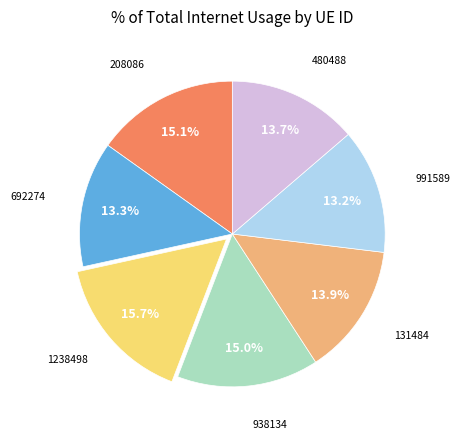

What is the total percentage of 480488 and 1238498?

29.4%